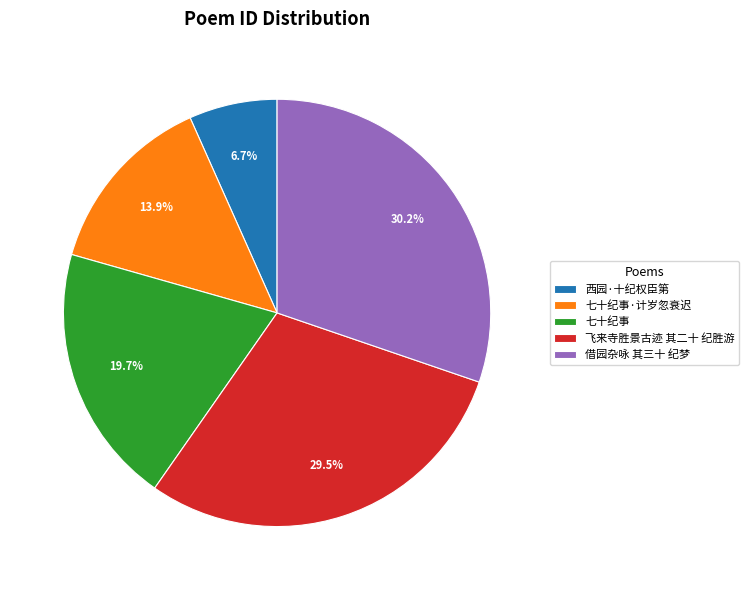

How many segments does this pie chart have?

5